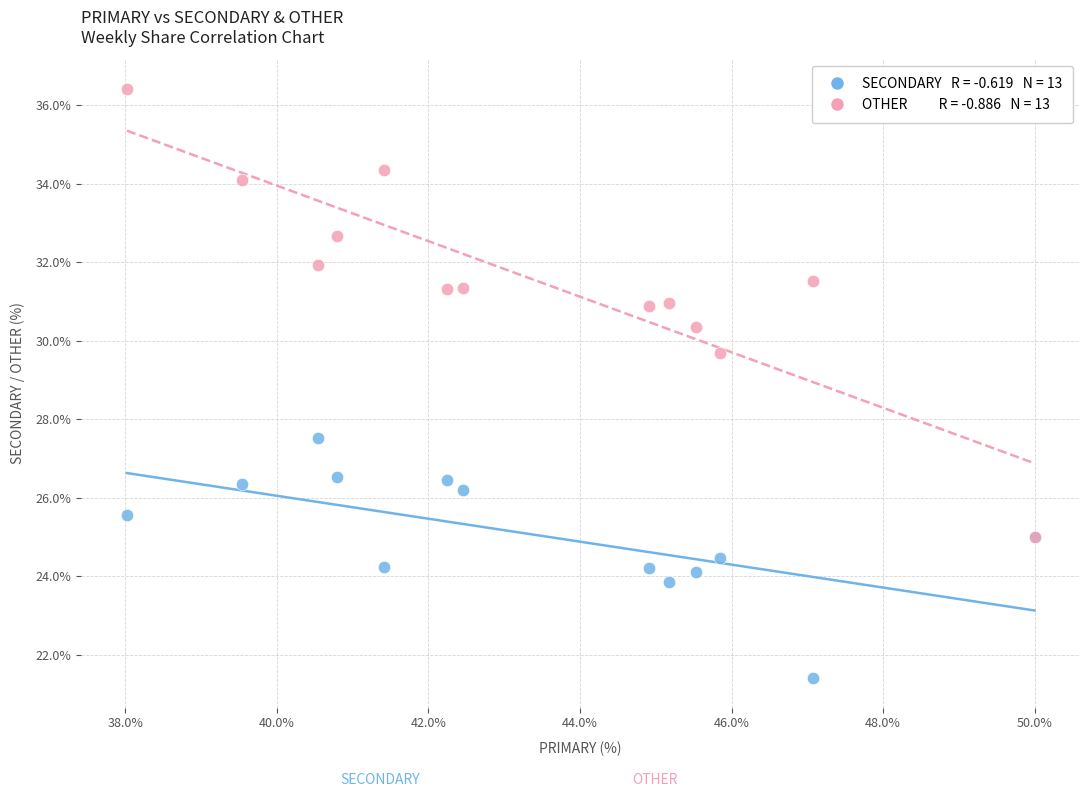

Across all series, what Y value is closest to 28?

27.5